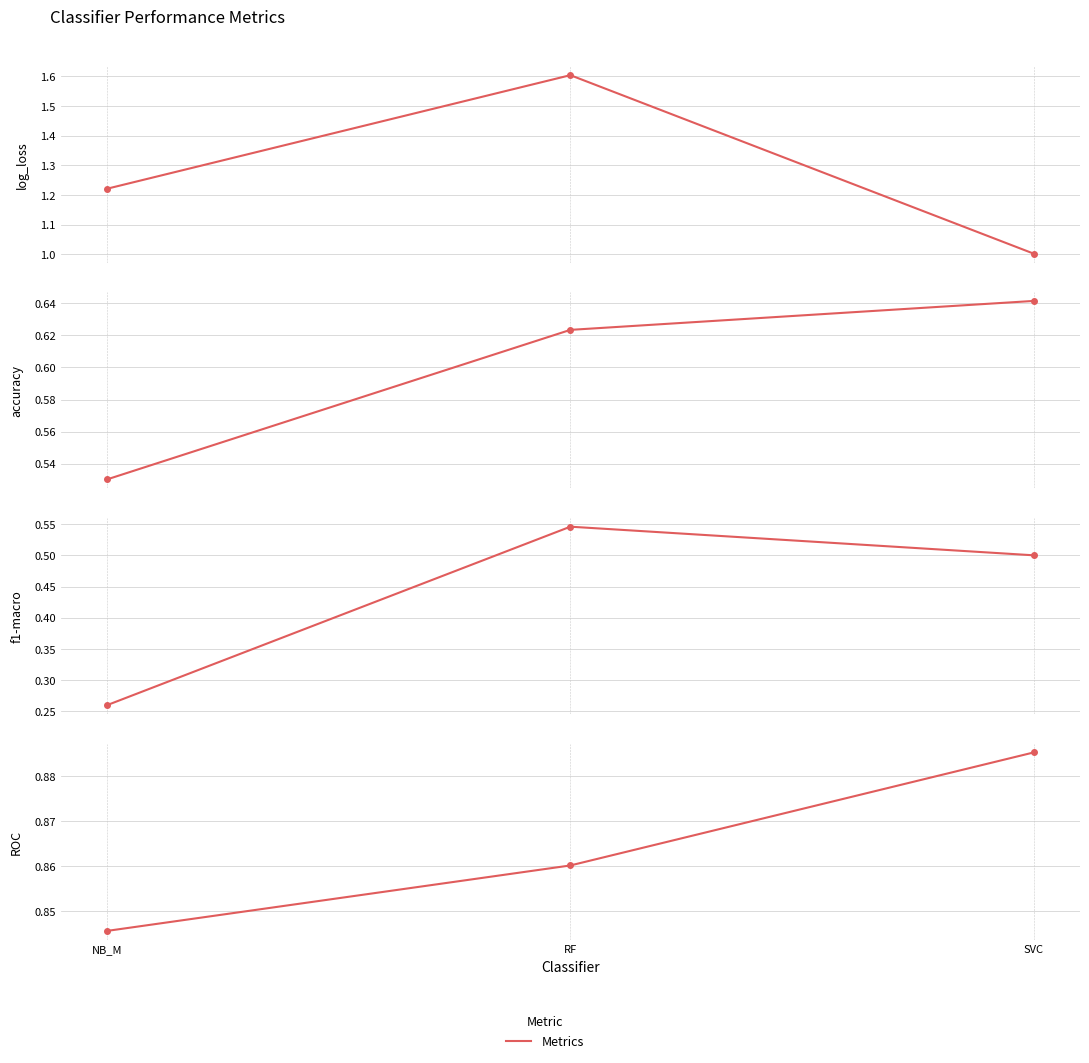

Does the chart display data point markers on the line(s)?

Yes